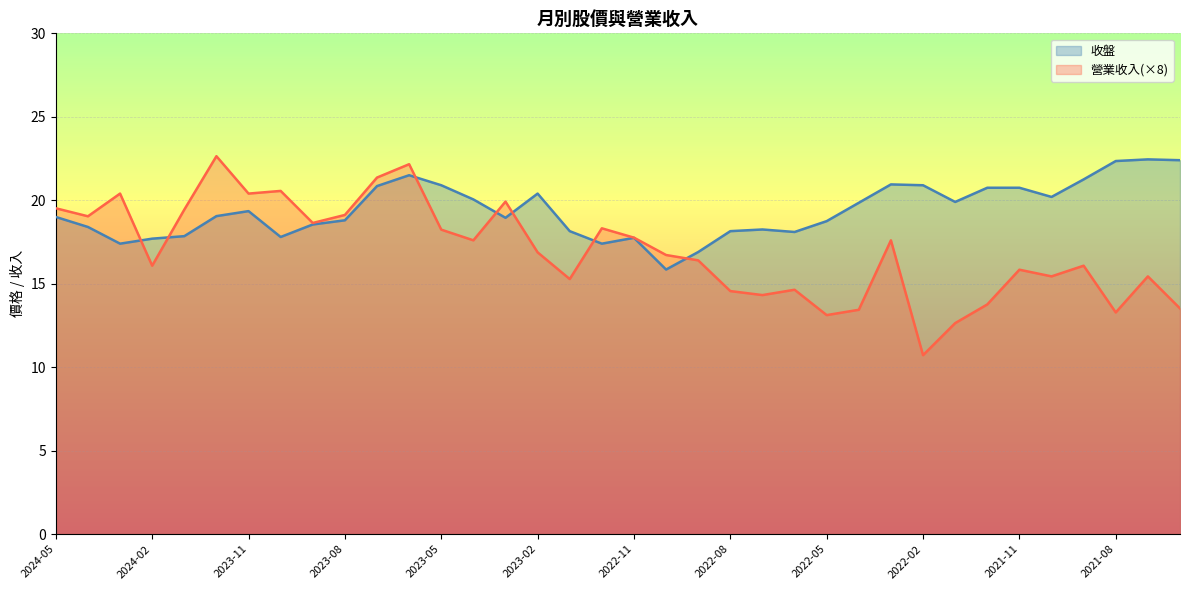

At which category is the sum across all series the highest?

2023-06